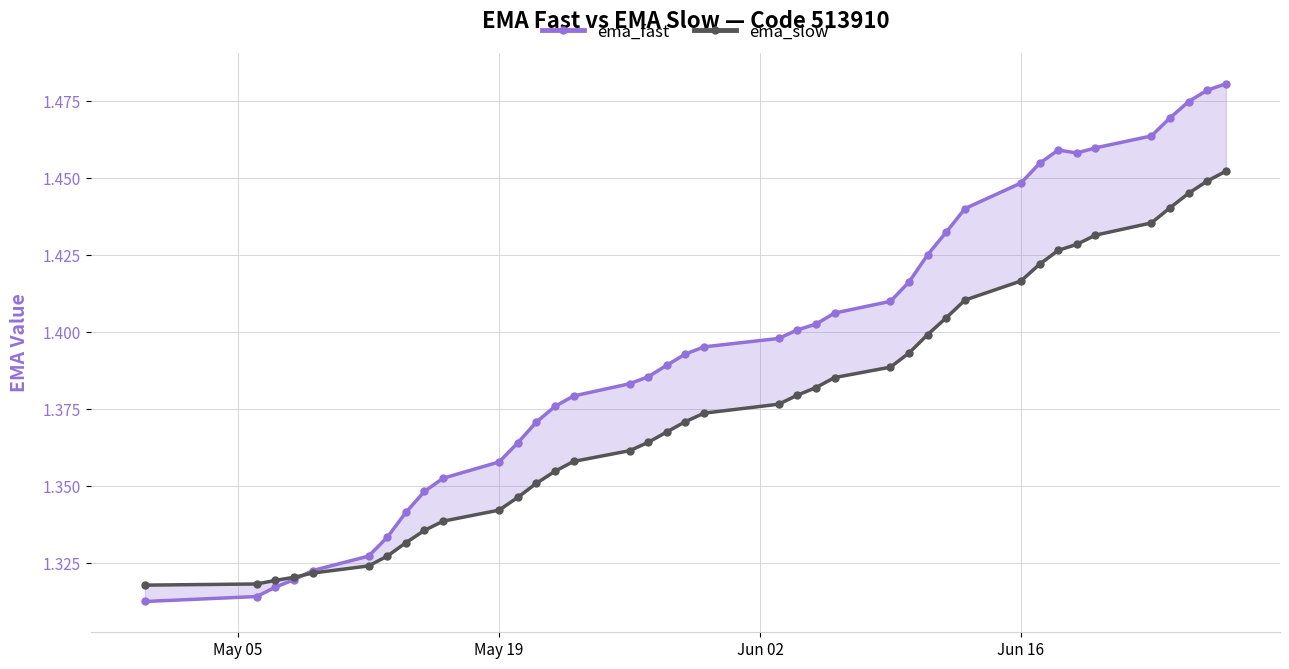

True or false: ema_fast and ema_slow intersect in this chart.

True